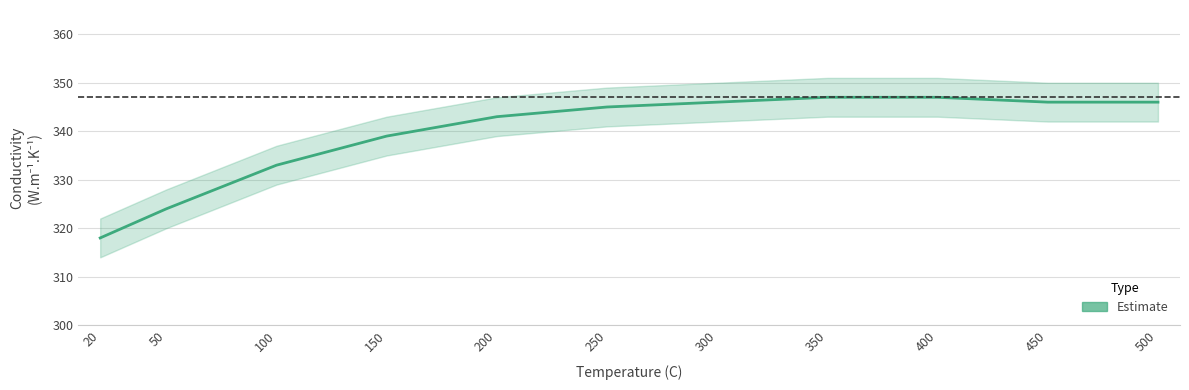

Approximately how many times larger is the value at 250 compared to 150?

1.0